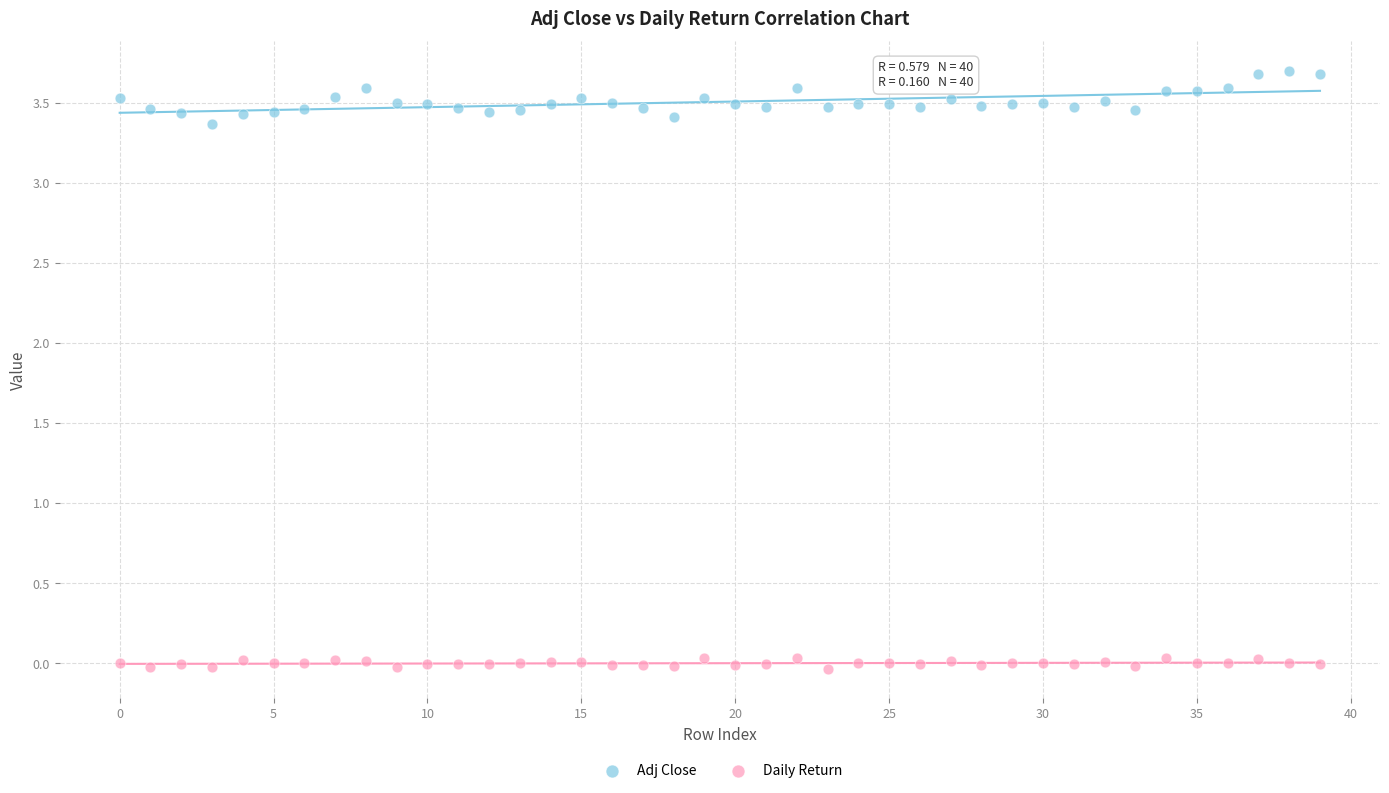

Which series reaches the minimum Y coordinate?

Daily Return